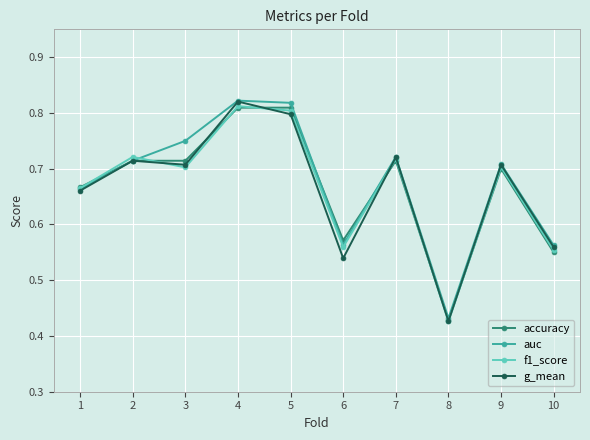

Which label corresponds to the smallest value in the chart?

8